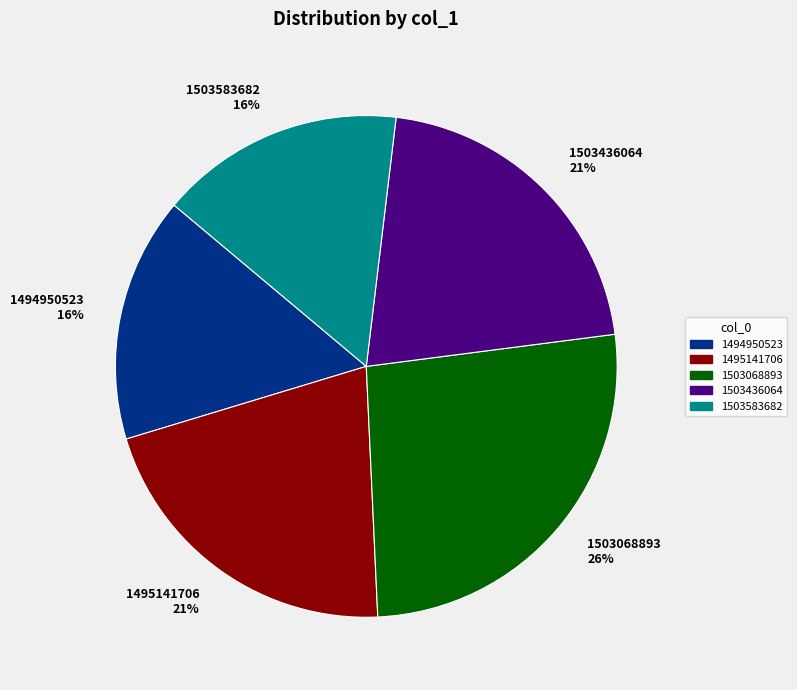

What percentage is the 1503583682 slice, to the nearest percent?

16%